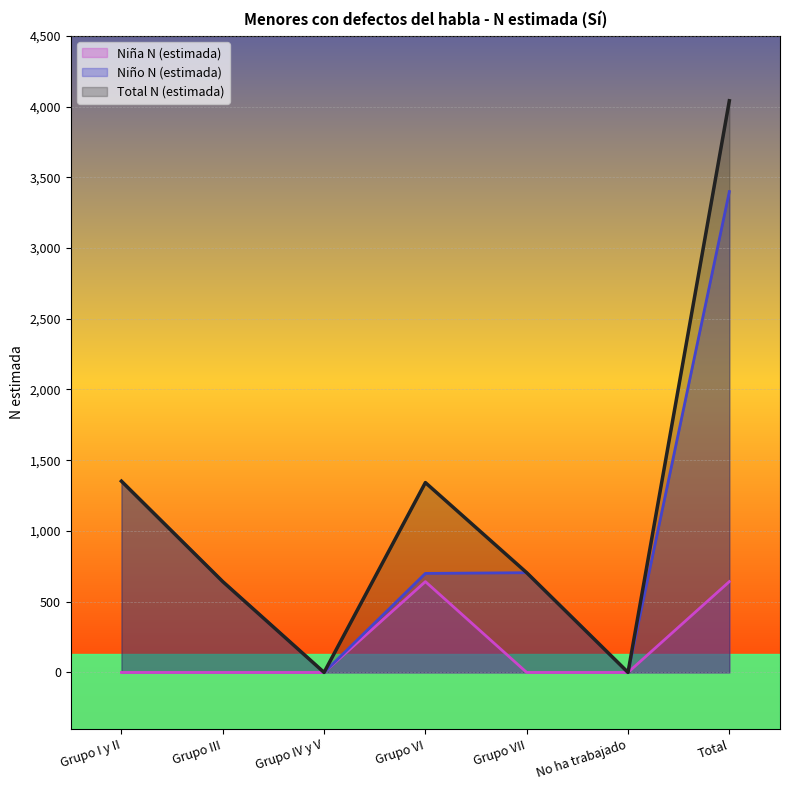

True or false: Niña N (estimada) has a value of 397 at Total.

False